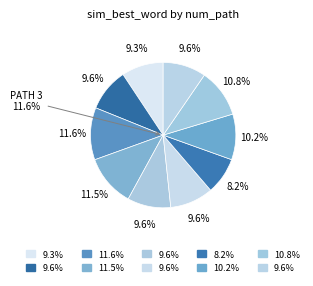

Between 6 and 5, which is larger?

6